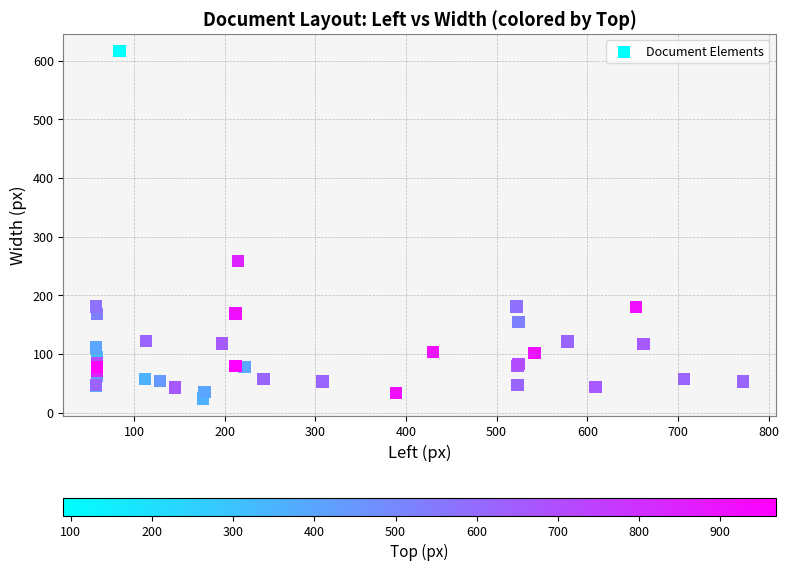

What Y value in the scatter plot is closest to 320?

258